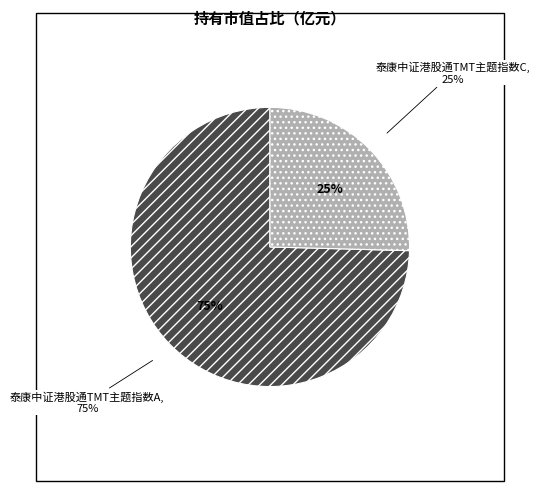

Rank the categories by value from highest to lowest.

泰康中证港股通TMT主题指数A, 泰康中证港股通TMT主题指数C